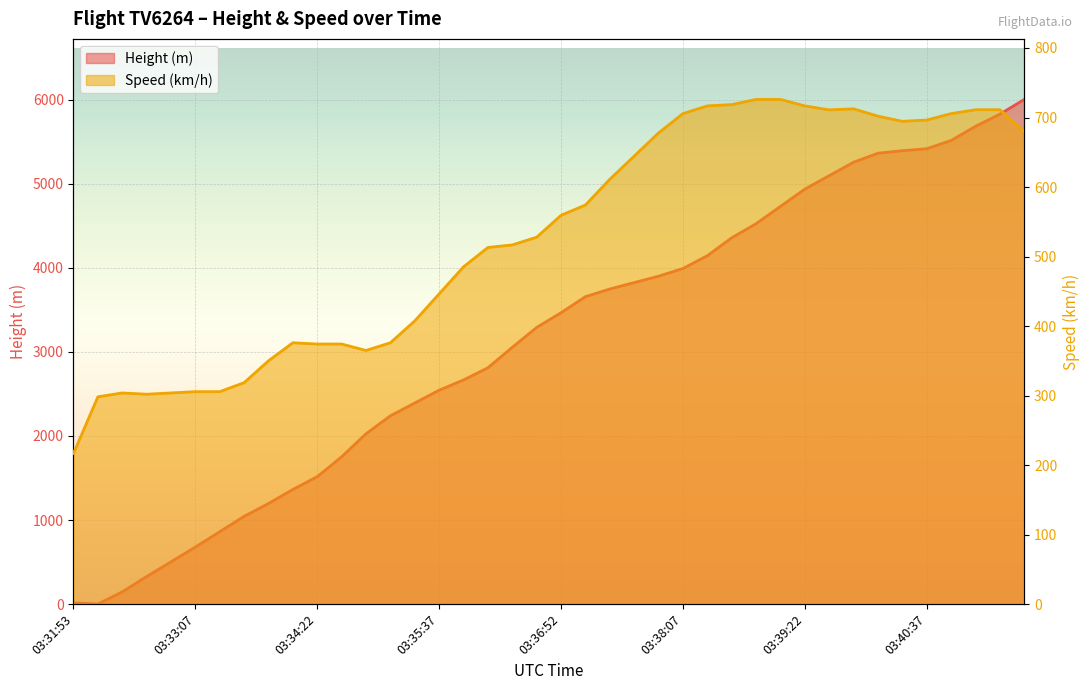

What is the average value of the Height series?

3132.4